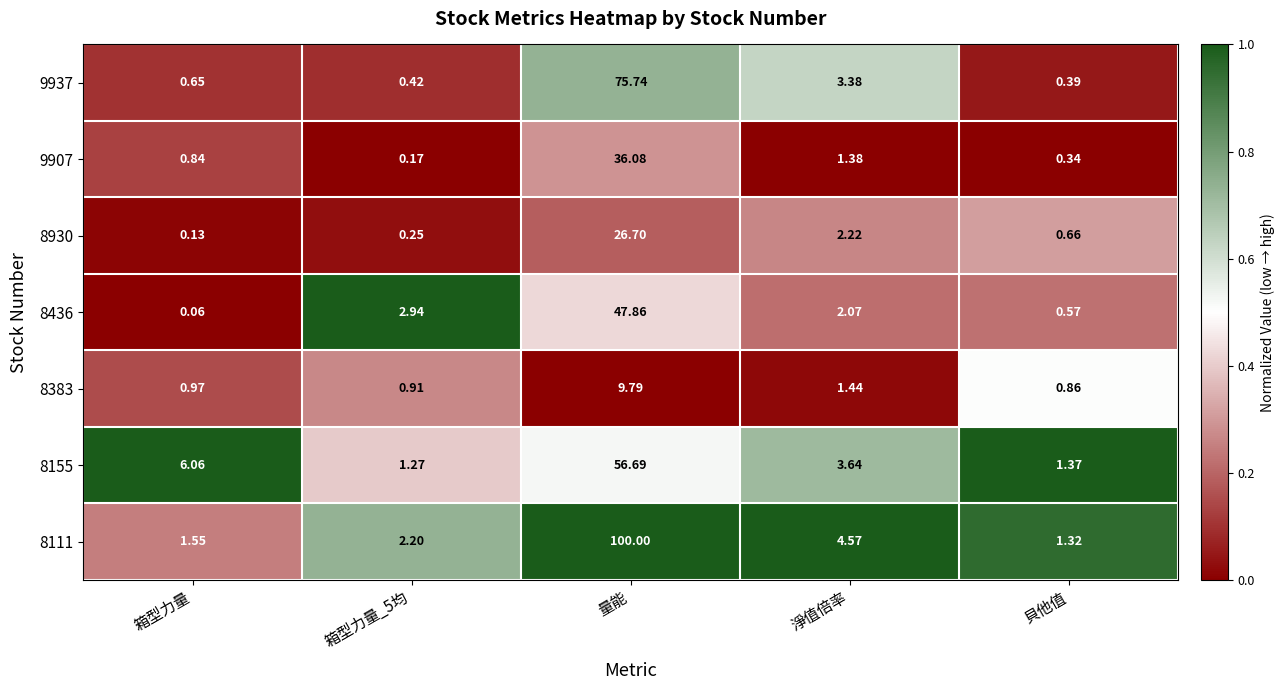

At which label does 9937 reach its peak?

量能